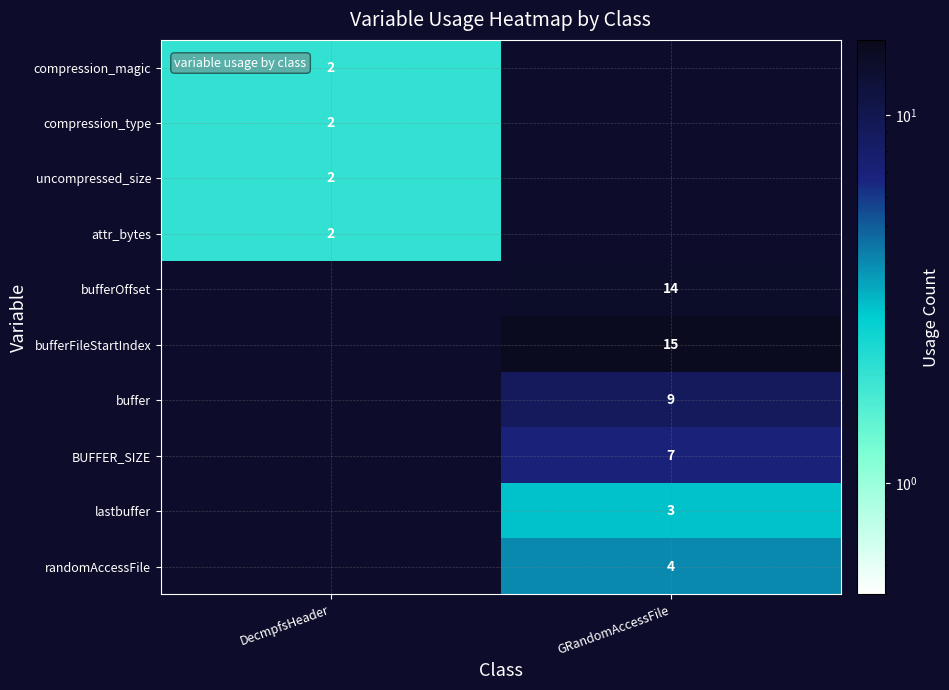

Is it true that bufferOffset equals 14 at GRandomAccessFile?

True